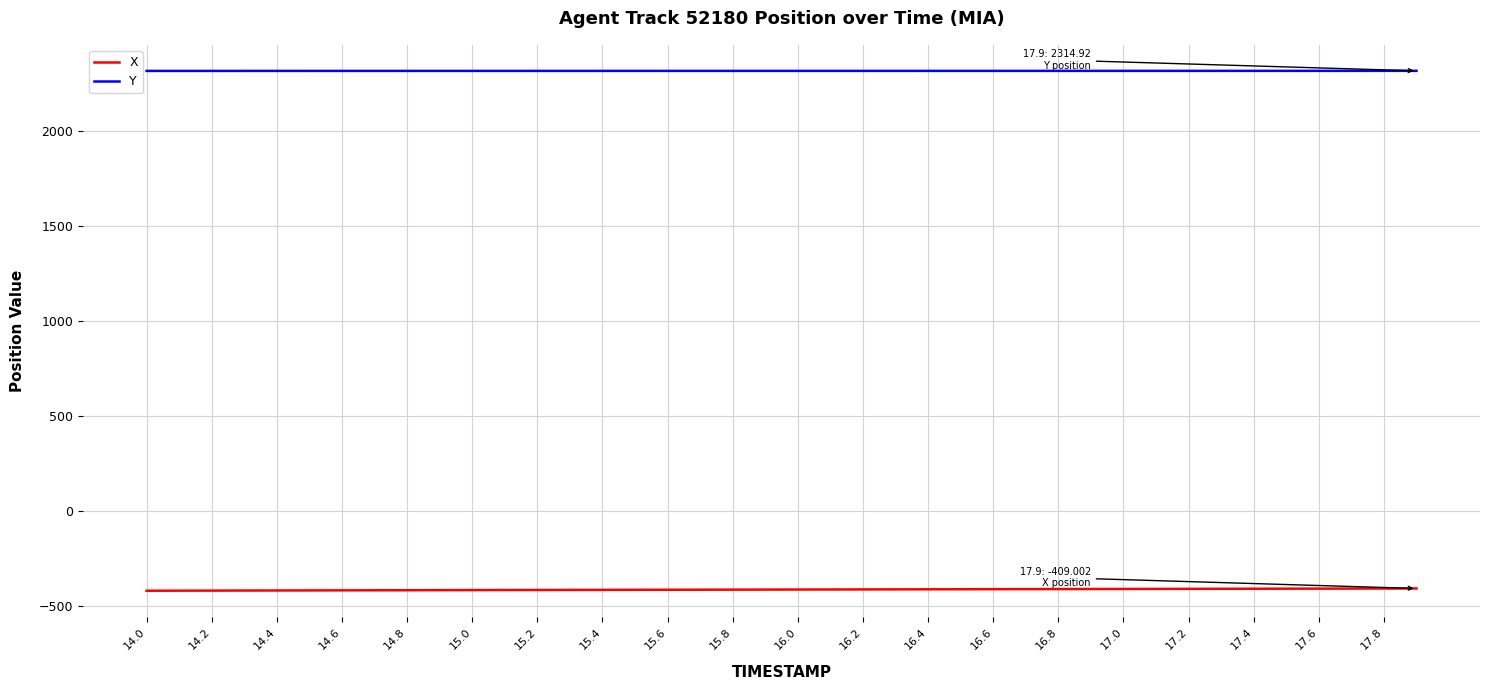

True or false: X and Y intersect in this chart.

False